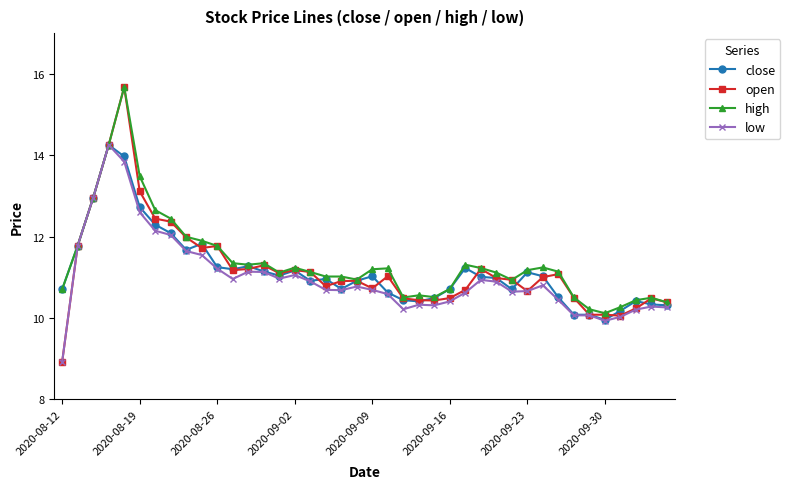

Does the chart have visible grid lines?

No